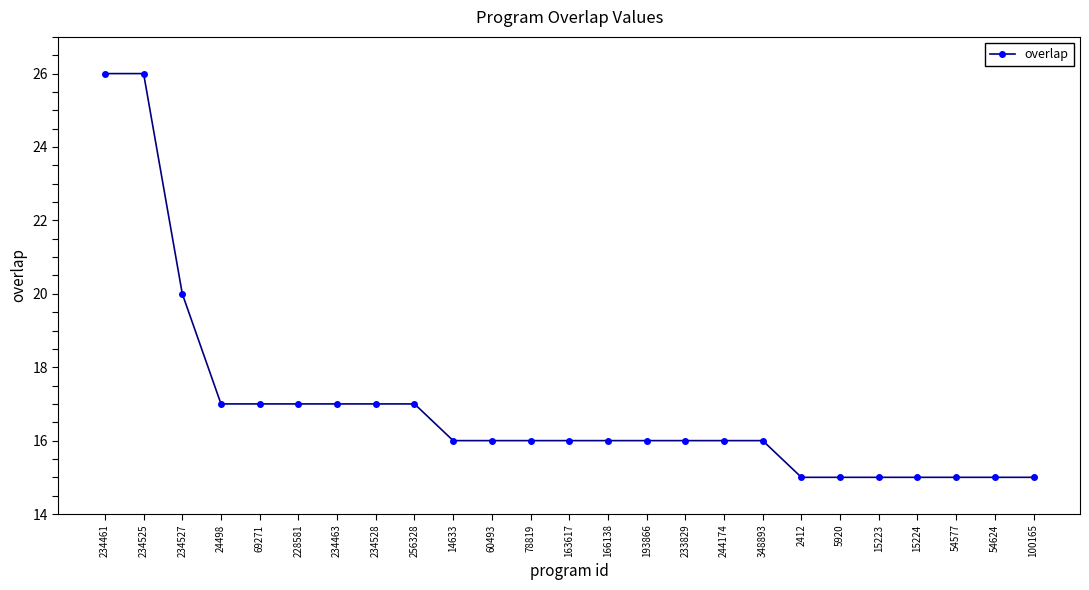

What is the ratio of the value at 5920 to the value at 228581?

0.9